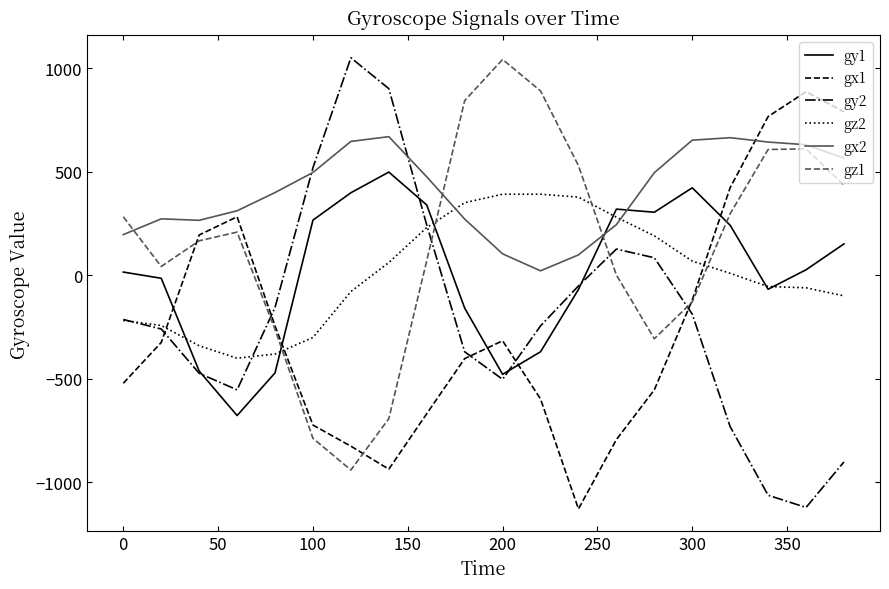

Which series has the largest total across all categories?

gx2